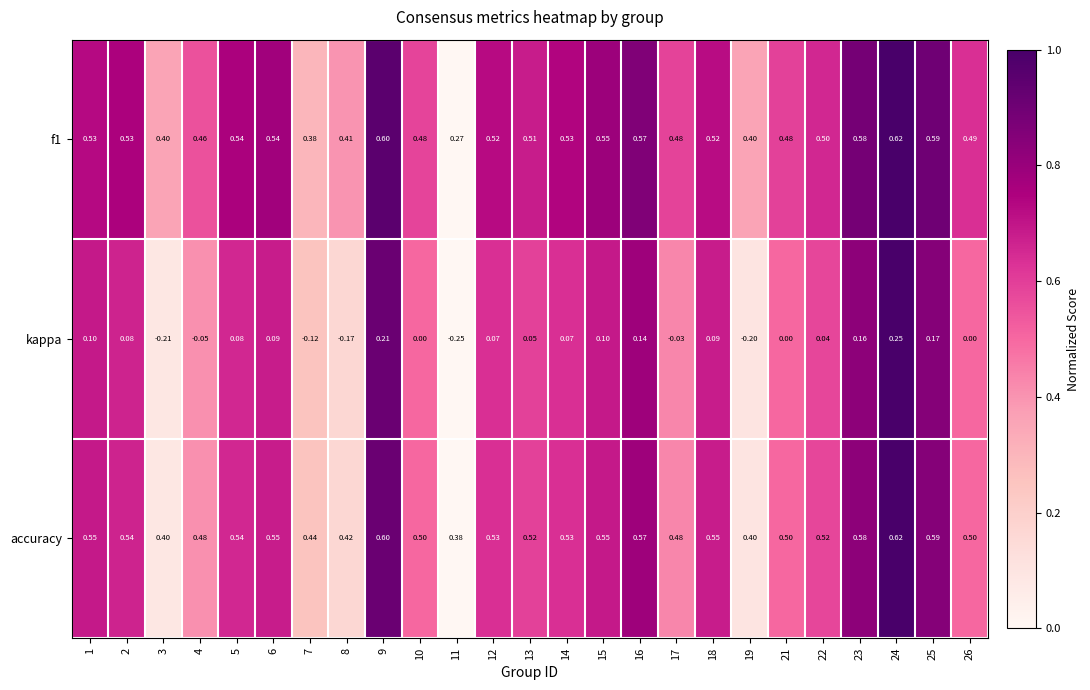

Which series has the largest range (max minus min)?

kappa